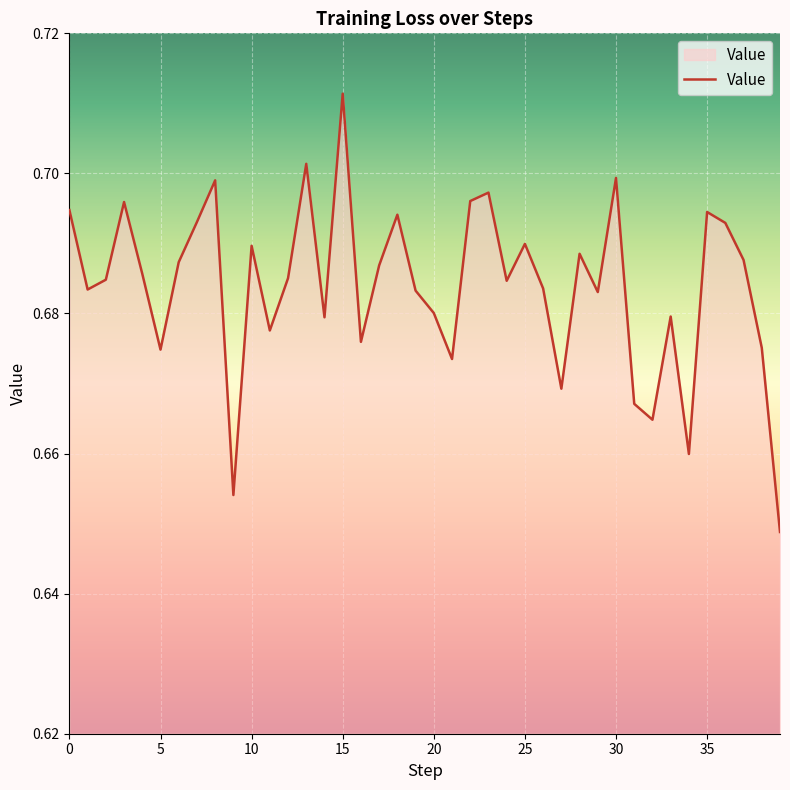

What is the difference between the maximum and minimum values?

0.1